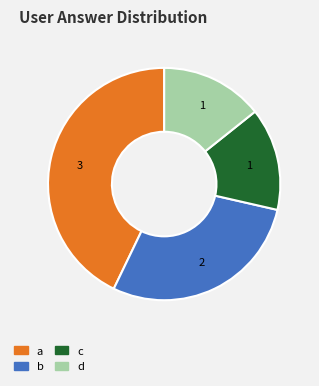

Does any single category account for the majority?

No